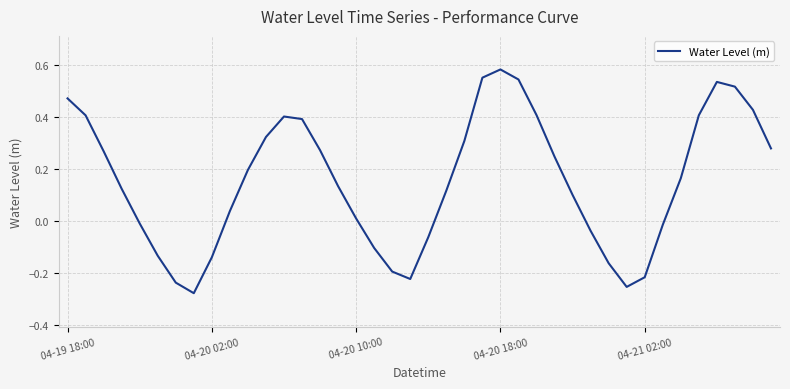

What is the difference between the maximum and minimum values?

0.9